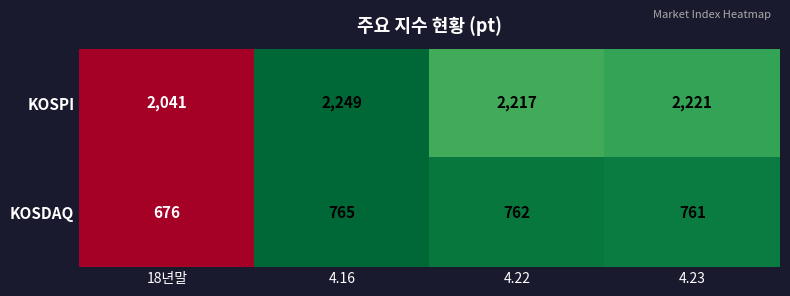

Reading right to left, transcribe all the data shown in this chart.

KOSPI: 2221	2217	2249	2041
KOSDAQ: 761	762	765	676